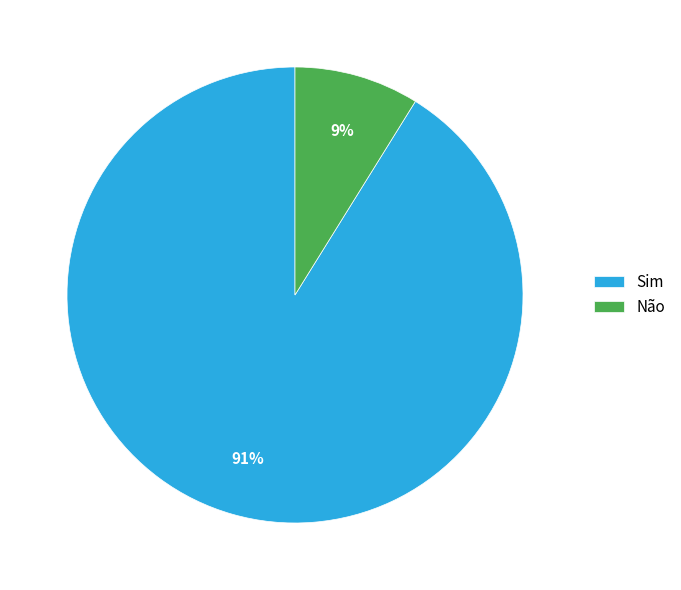

Combined, do Não and Sim account for over 50%?

Yes